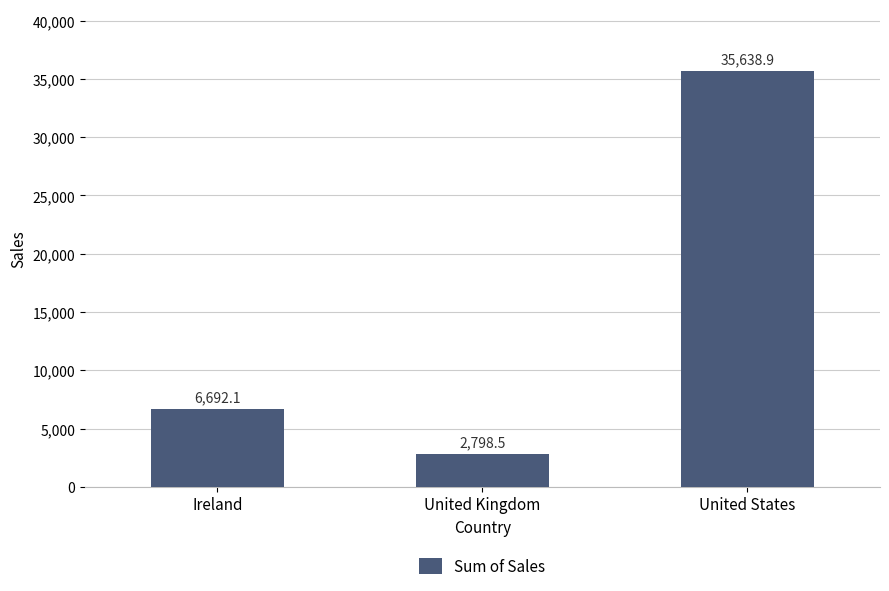

Between Ireland and United States, which is larger?

United States